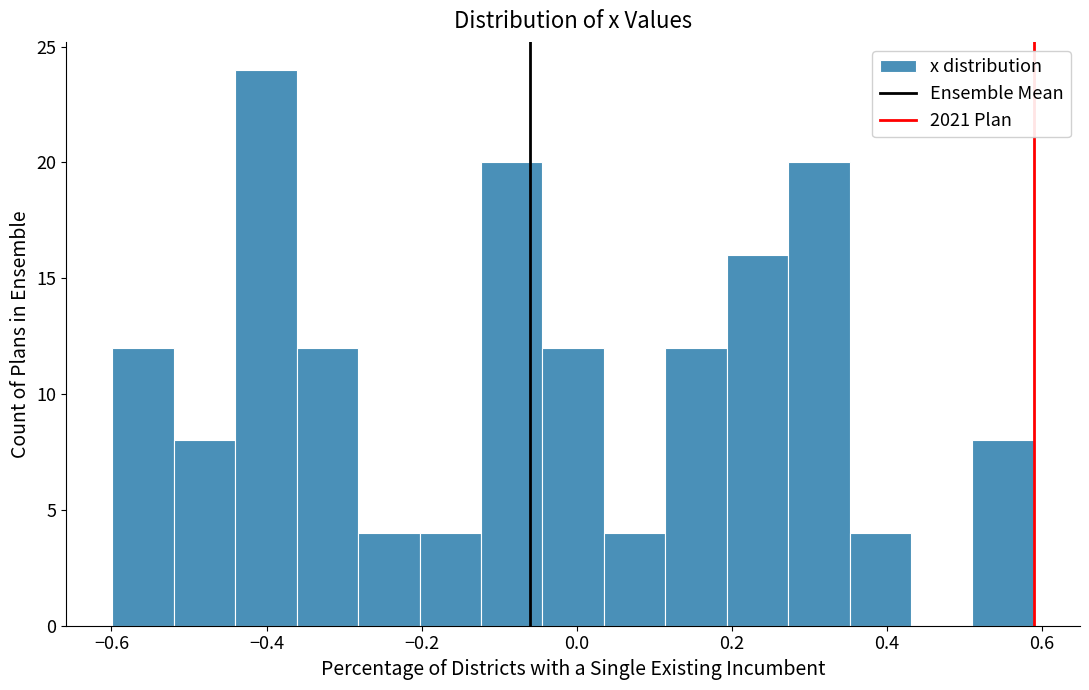

Read against the x-axis, roughly where is the centre of the tallest bar?

-0.40